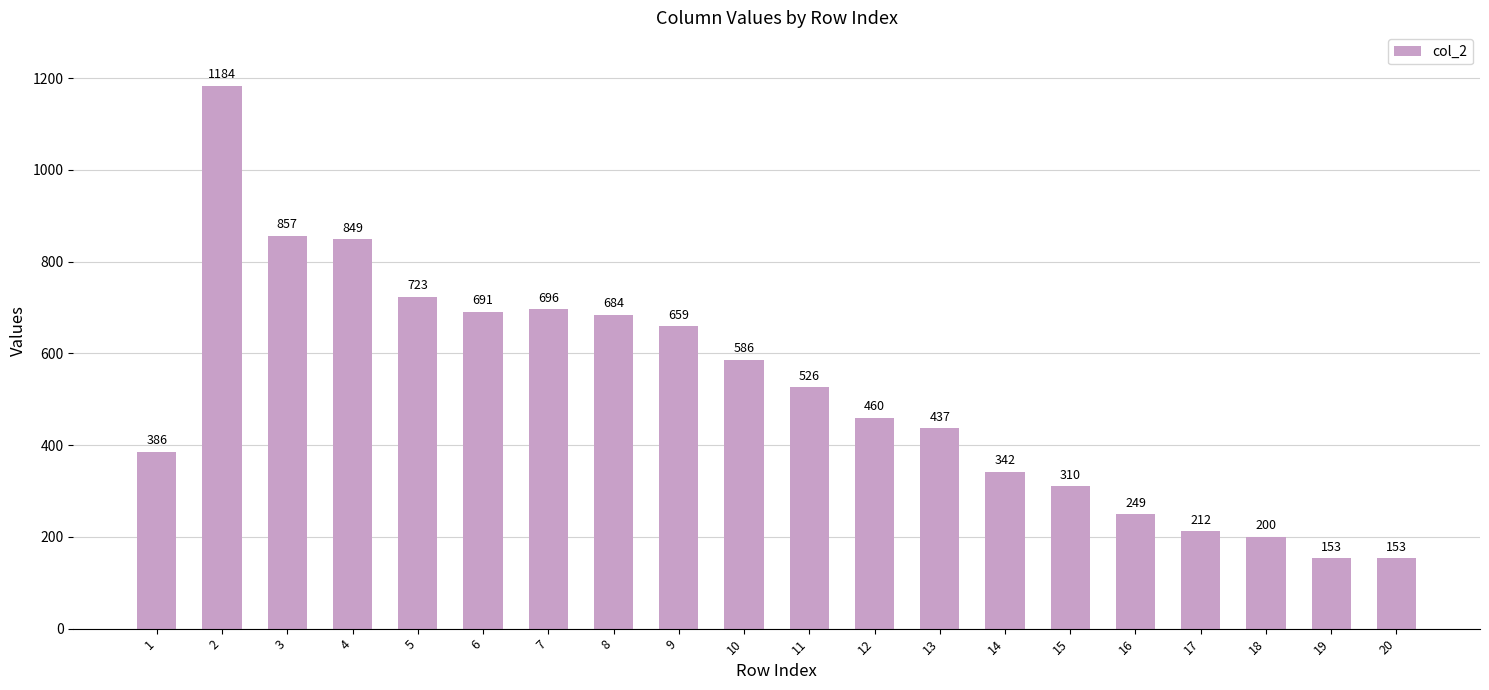

Between 9 and 19, which is larger?

9